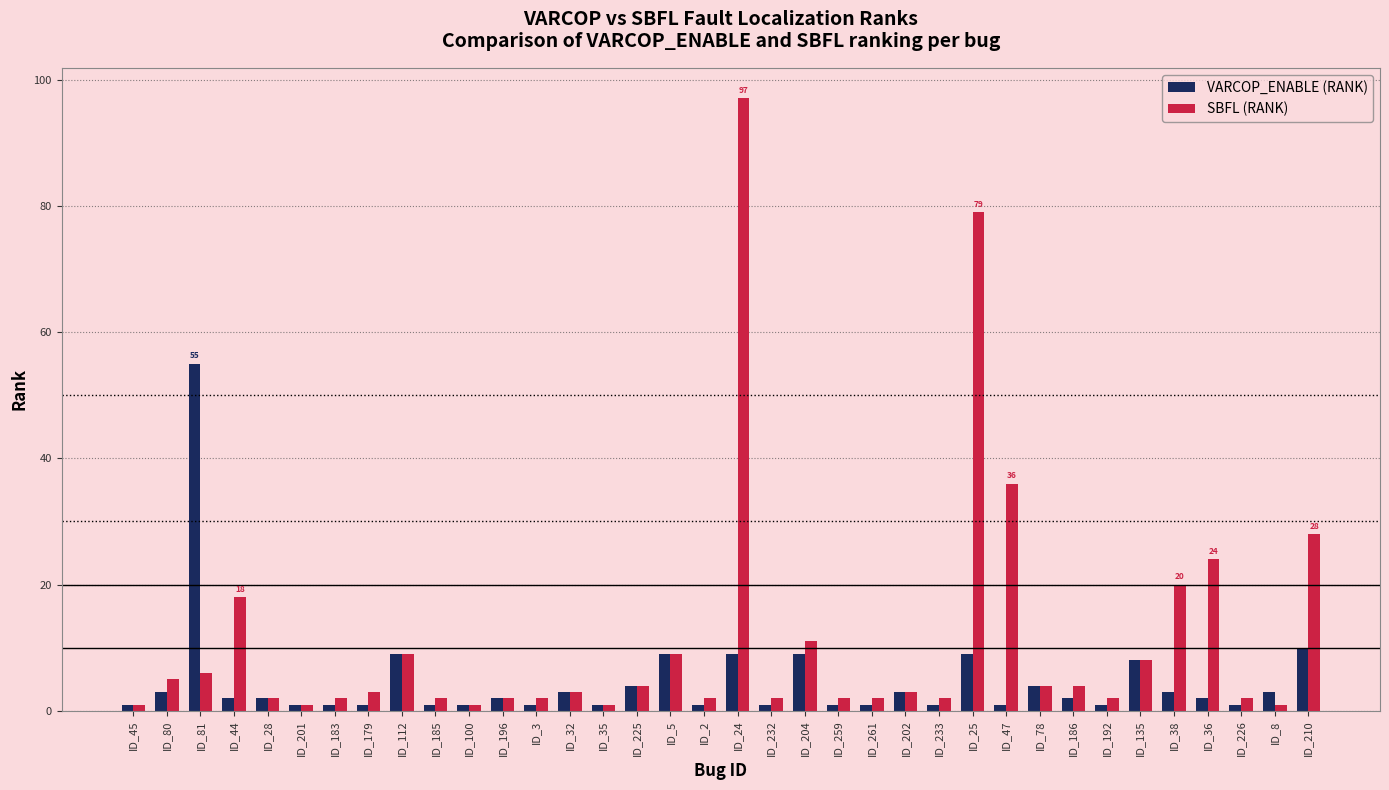

What are all the series names shown in the legend?

VARCOP_ENABLE (RANK), SBFL (RANK)